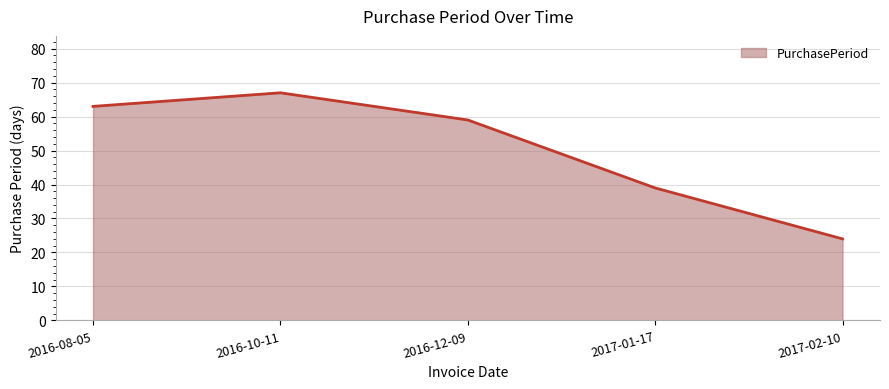

How many lines are shown in the chart?

1